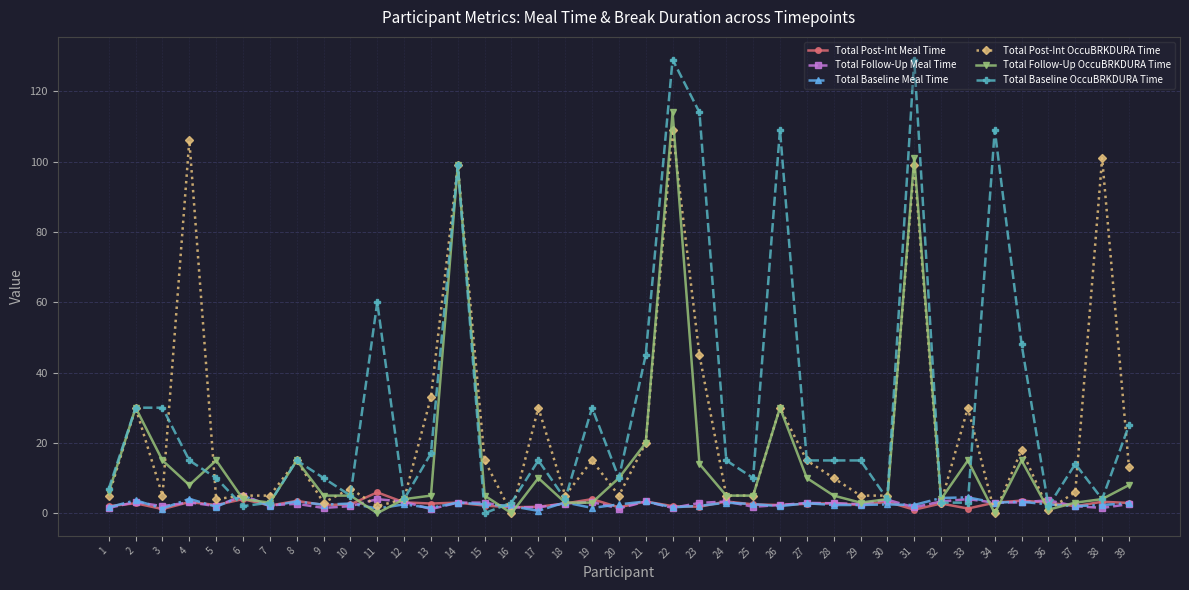

What is the maximum value for Total Baseline OccuBRKDURA Time?

129.0